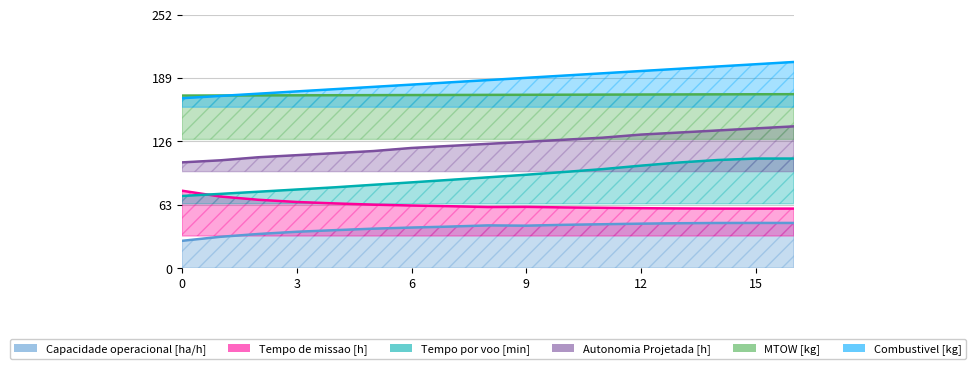

Count the number of categories in the chart.

17